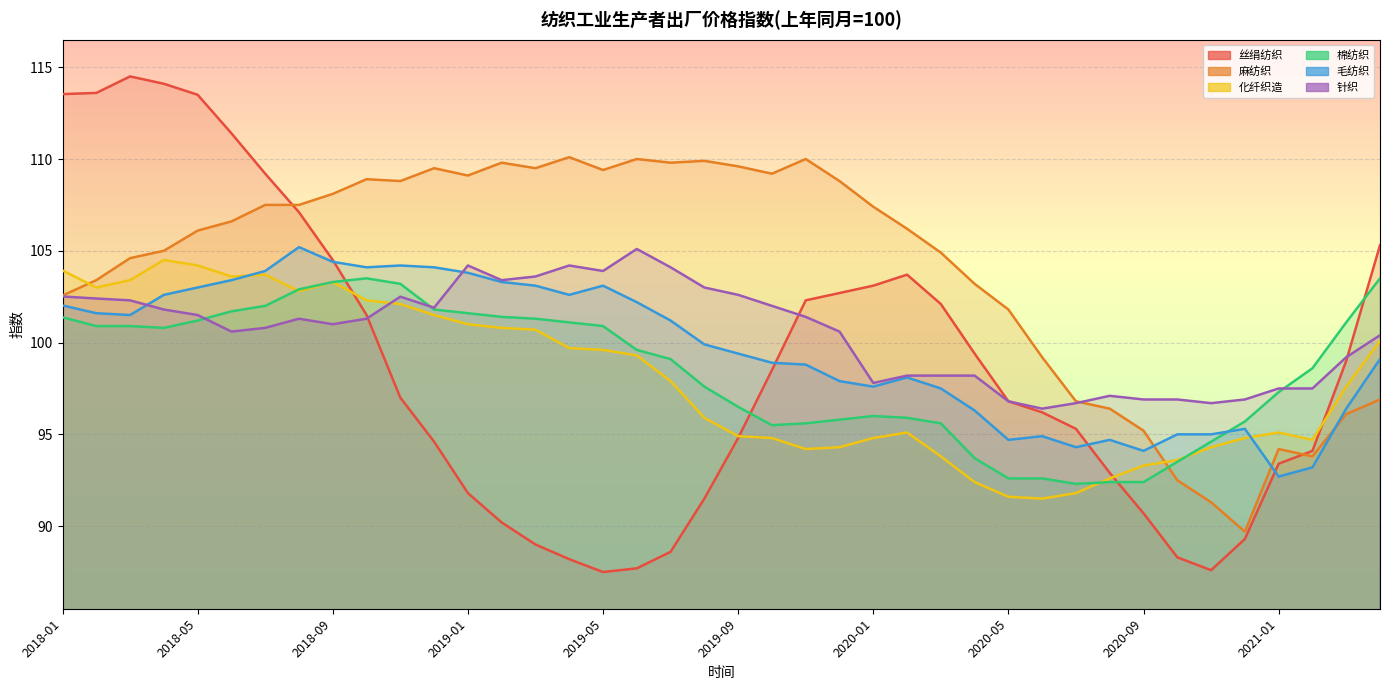

Which series has the largest total across all categories?

麻纺织